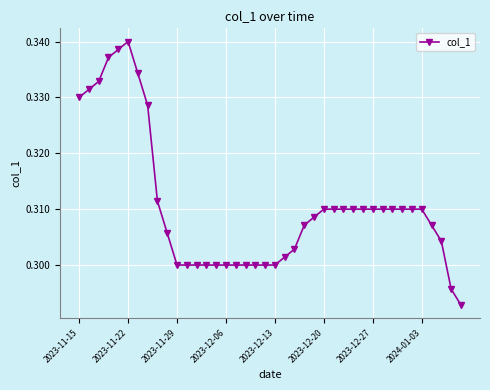

How many values are between 0 and 1?

40